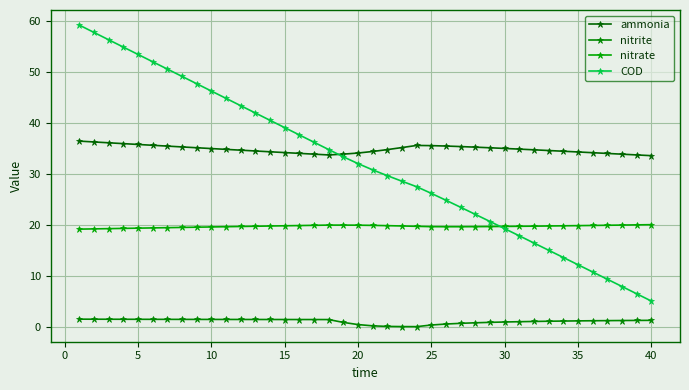

How many lines are shown in the chart?

4